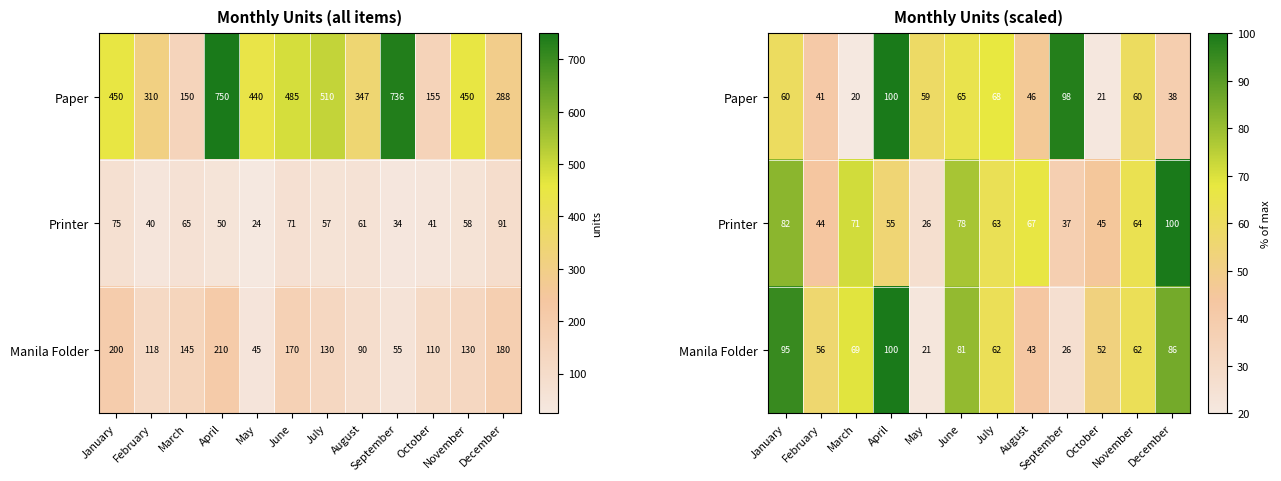

Which has a higher value, September or May?

September